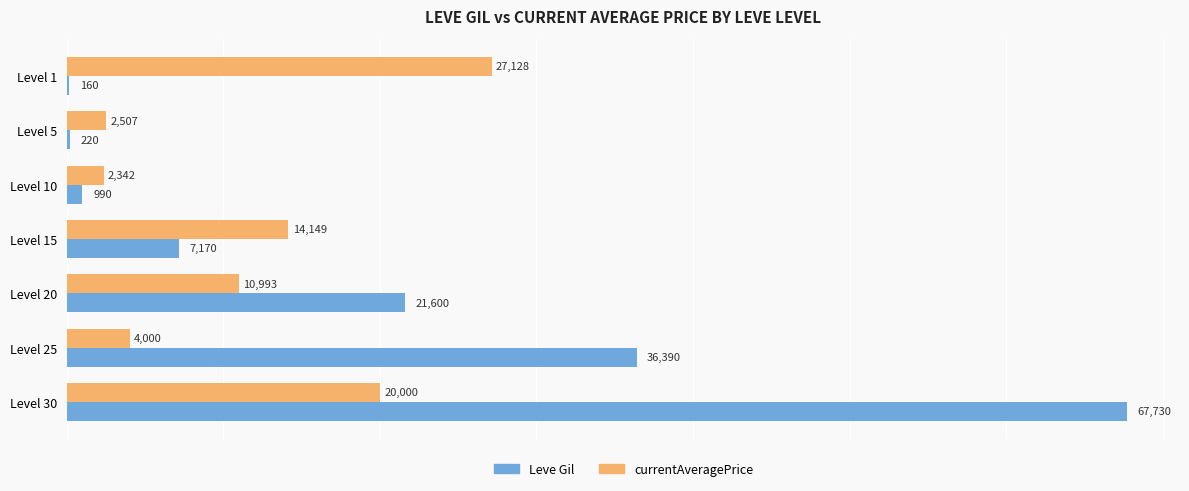

Count the number of data series in this chart.

2